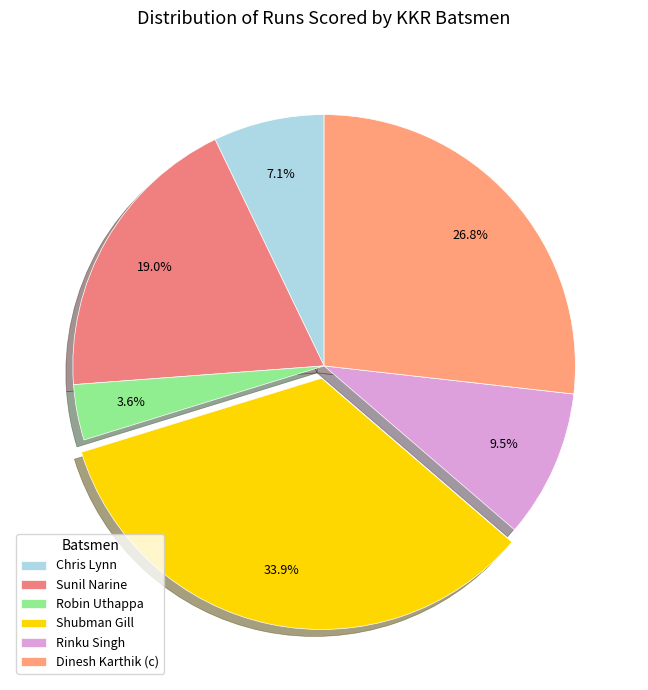

What is the change in value from Sunil Narine to Shubman Gill?

+25